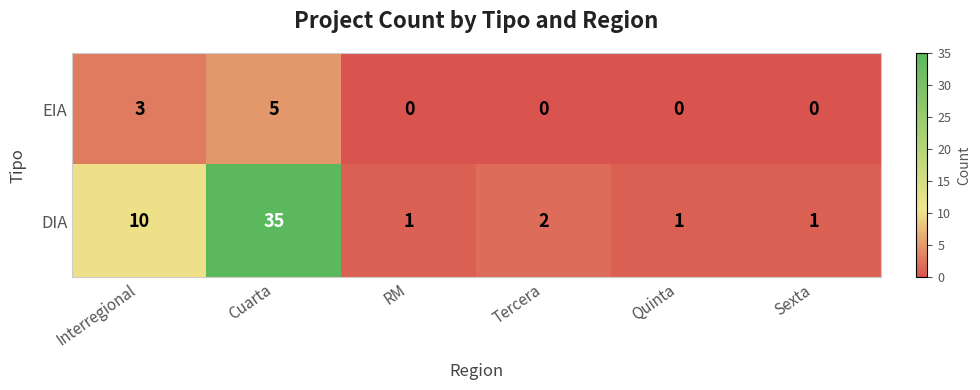

The value of DIA at Interregional is 10. True or false?

True